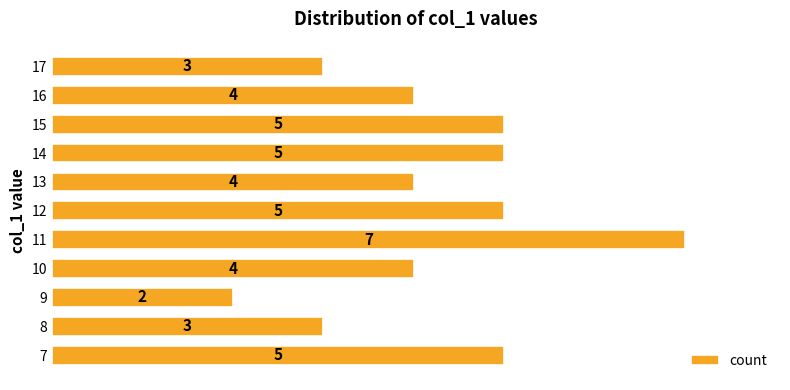

What is the difference between the maximum and minimum values?

5